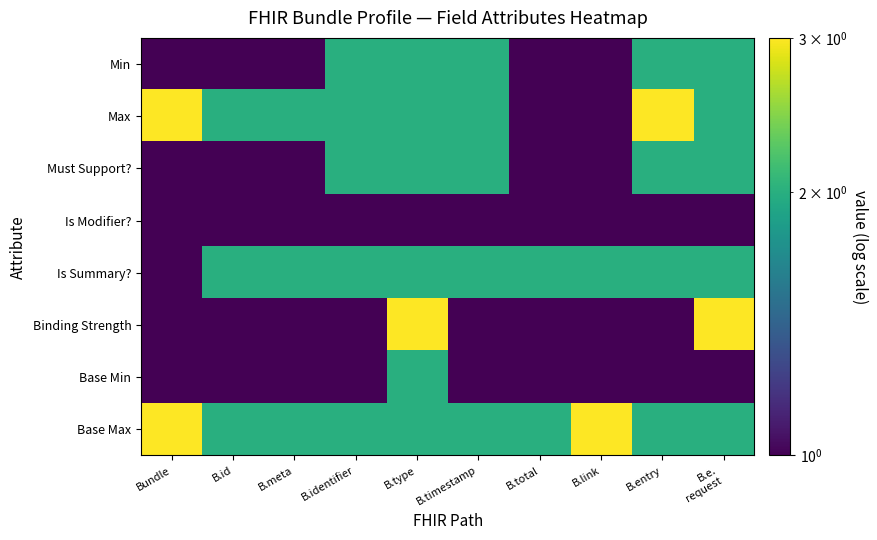

Between Bundle and B.total, which series saw the biggest shift?

Max